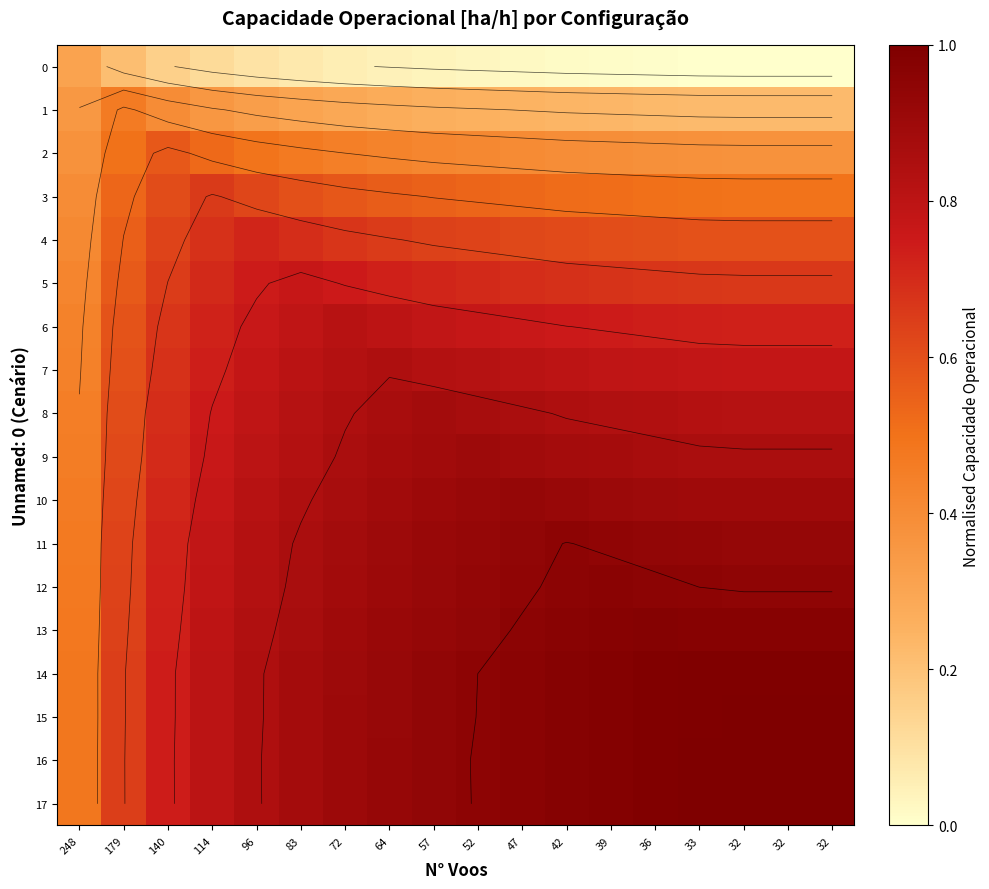

What is the sum of all 14 values?

16.0